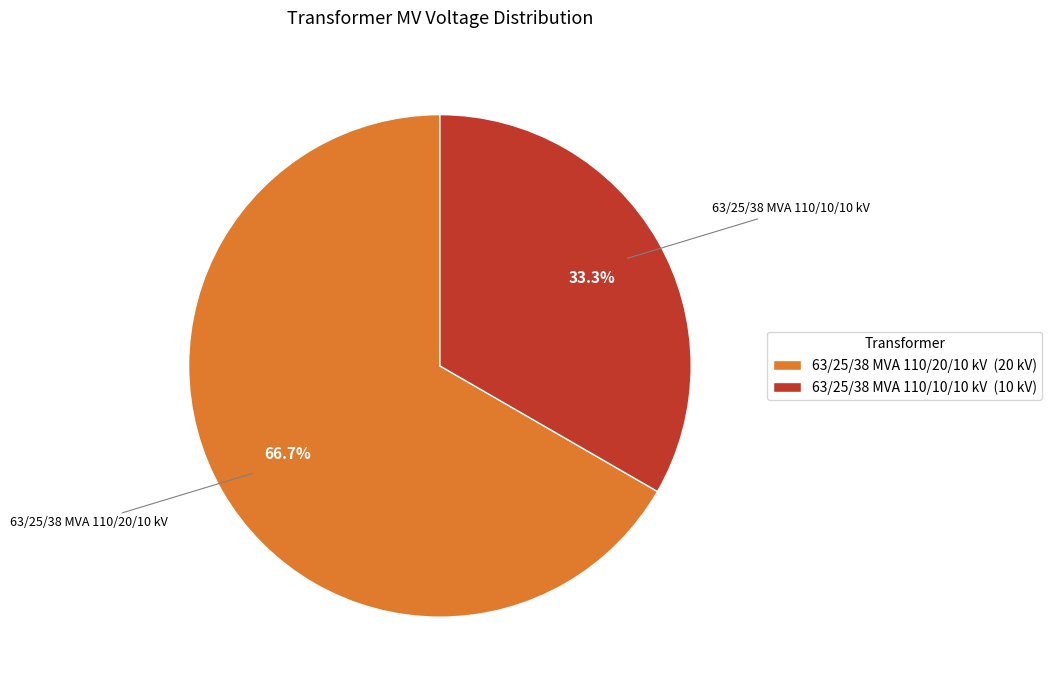

What is the ratio of the value at 63/25/38 MVA 110/10/10 kV to the value at 63/25/38 MVA 110/20/10 kV?

0.5